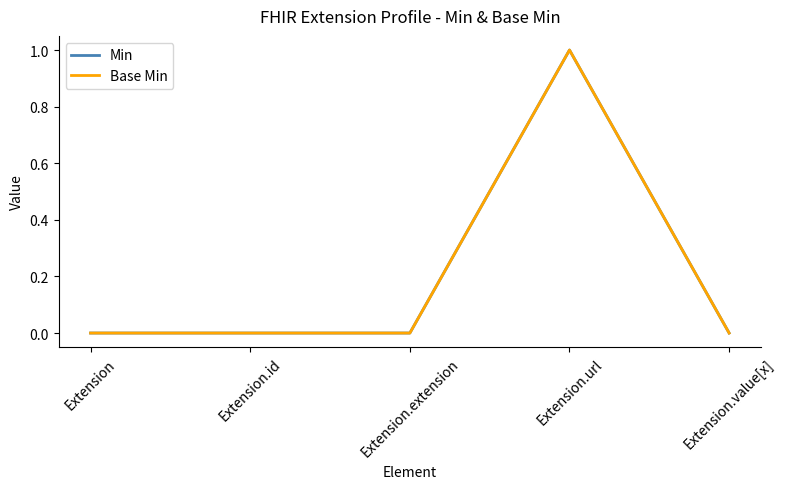

Does the chart have visible grid lines?

No